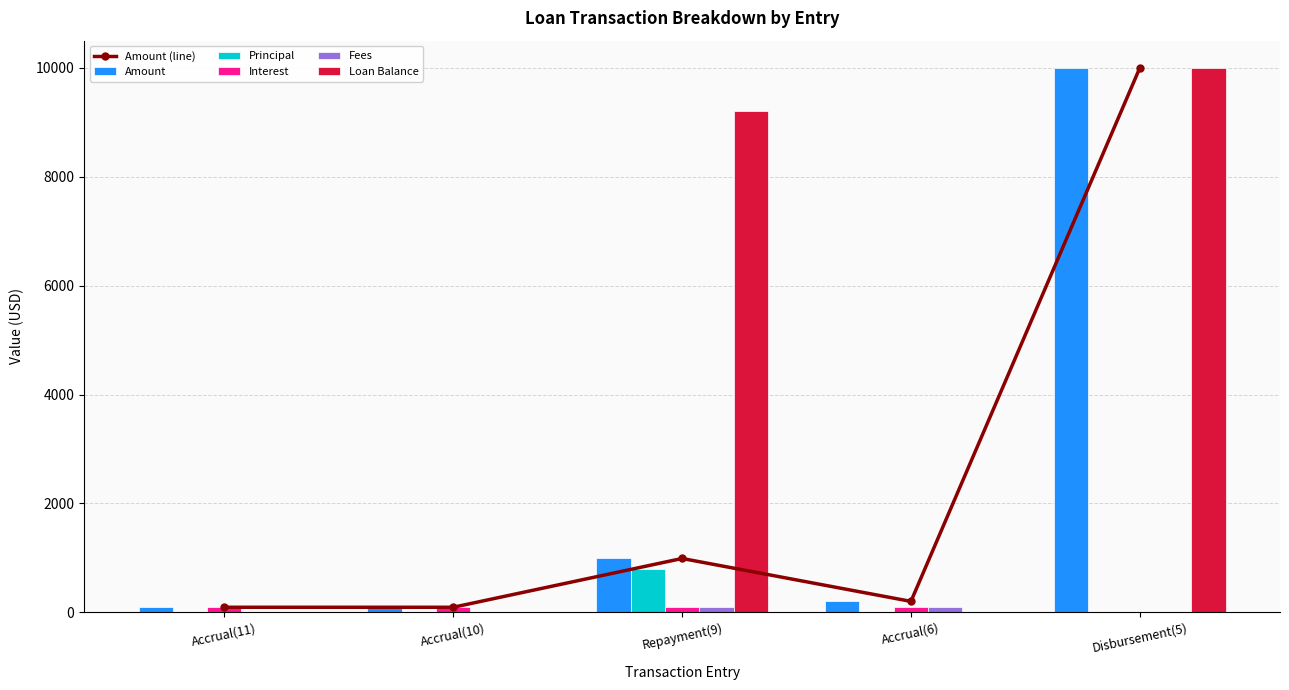

Between Repayment(9) and Disbursement(5), which series saw the biggest shift?

Amount (line)